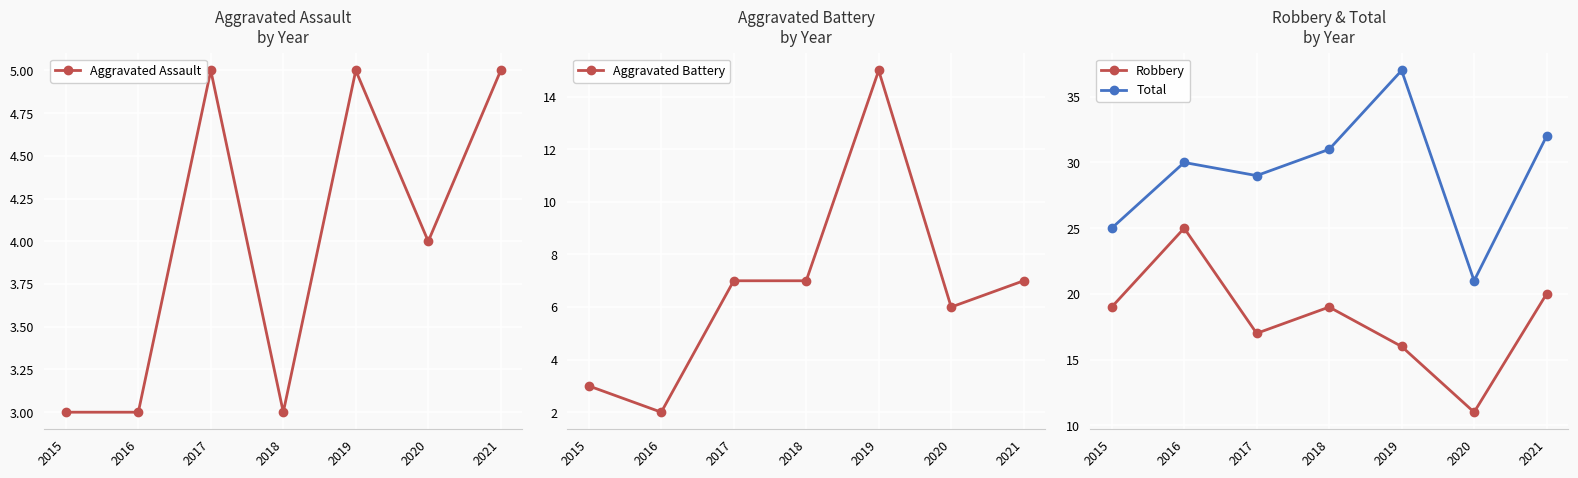

Which series has the widest spread of values?

Total